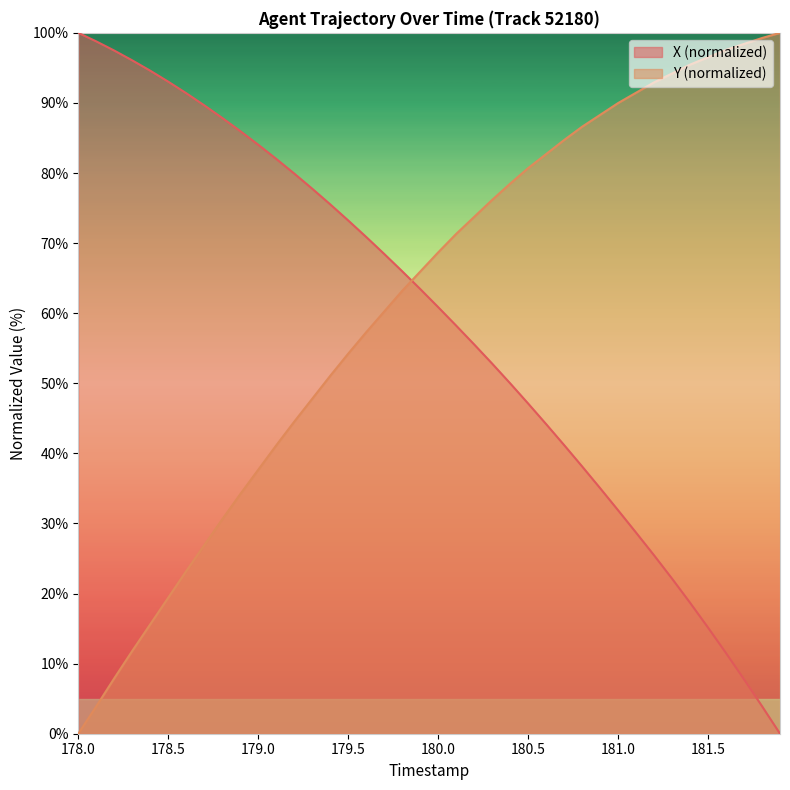

How many lines are shown in the chart?

2